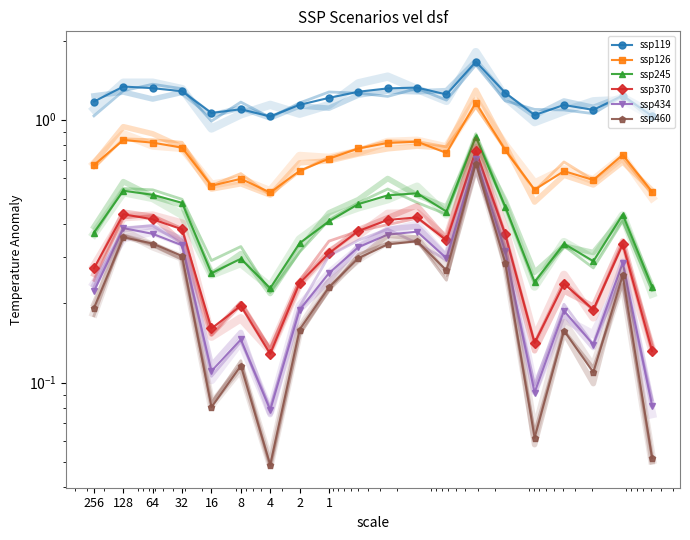

How many interior local peaks does the ssp245 series have?

6